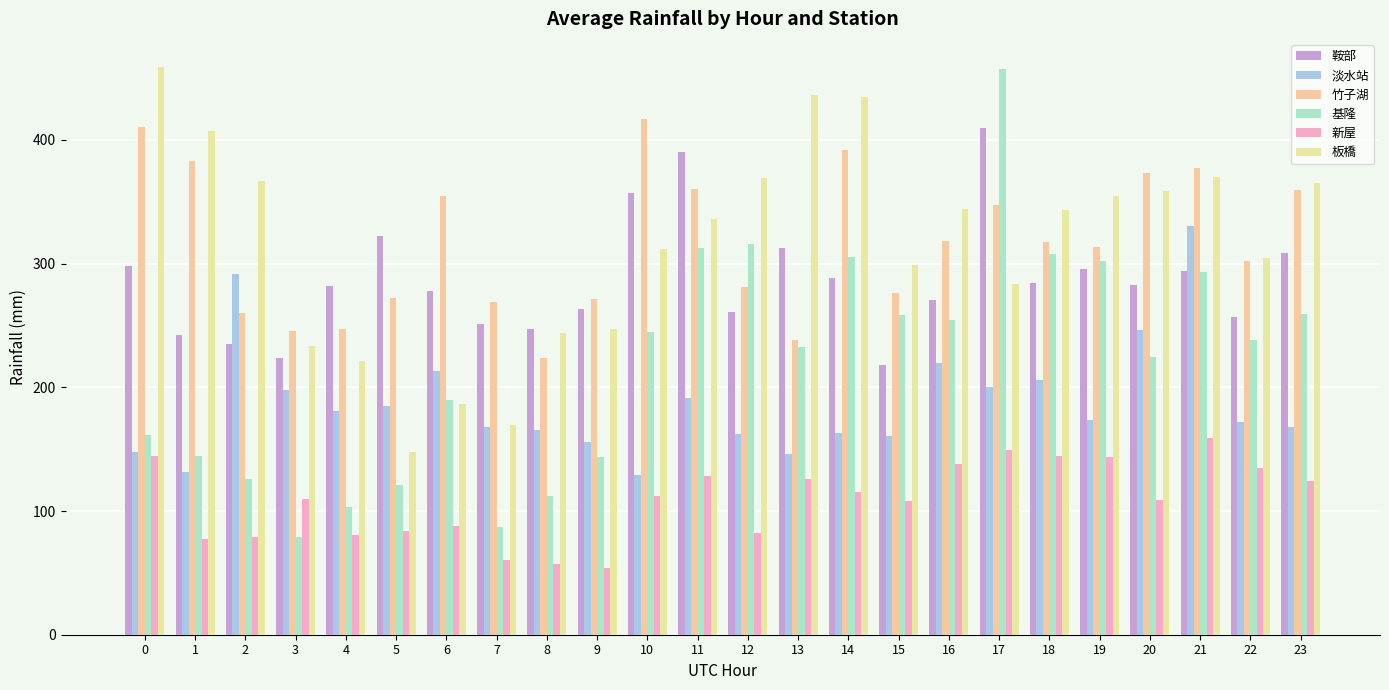

What is the sum of the 基隆 values at 19 and 20?

526.4